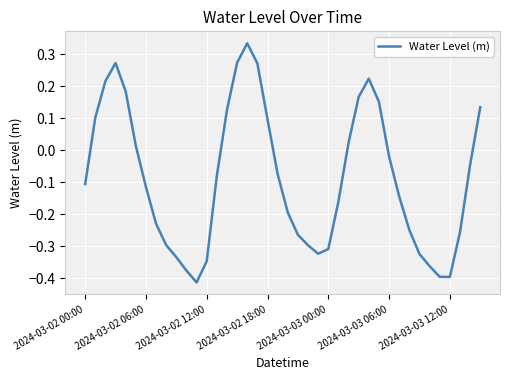

True or false: the data shows -0.4 at 2024-03-03 12:00.

True